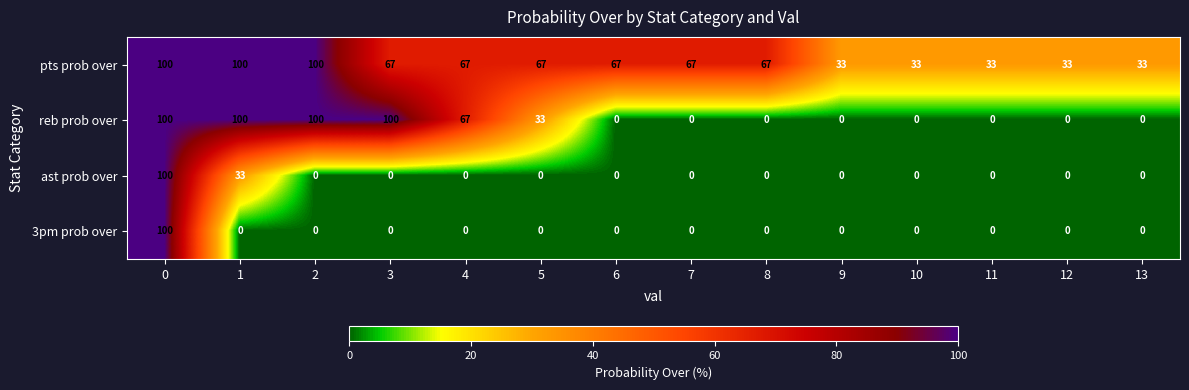

Is it true that 3pm prob over equals 31 at 6?

False